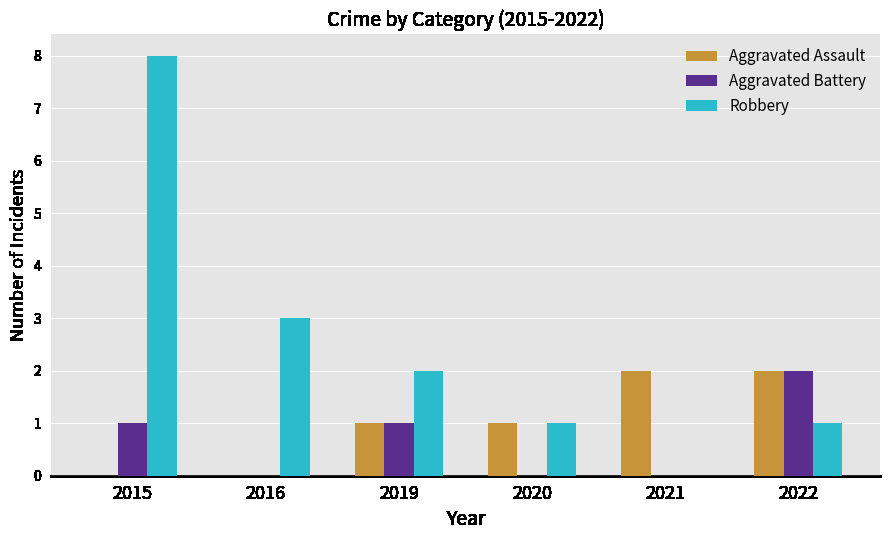

Does the chart contain stacked bars?

No